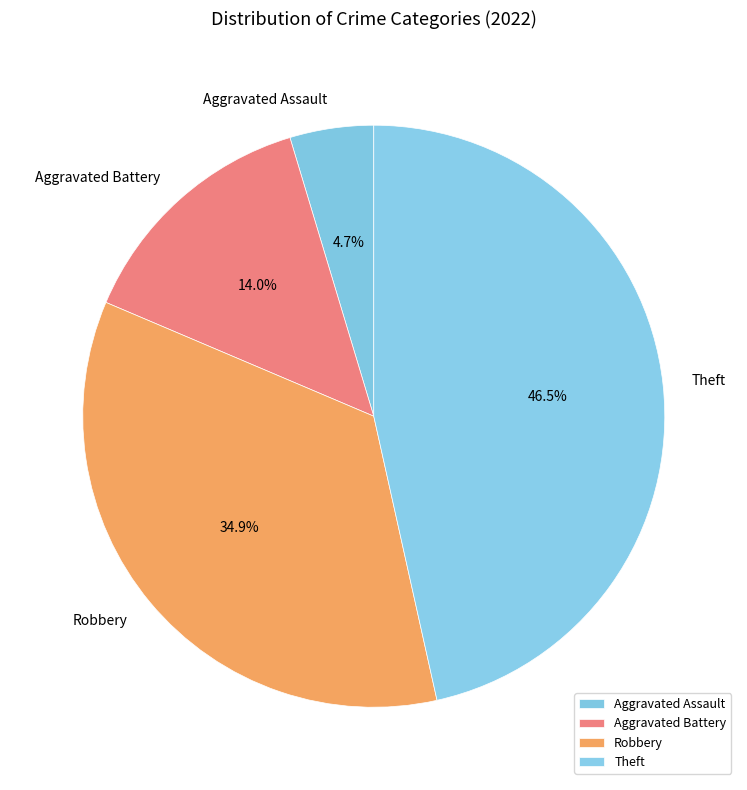

What percentage is NOT represented by Robbery?

65.1%